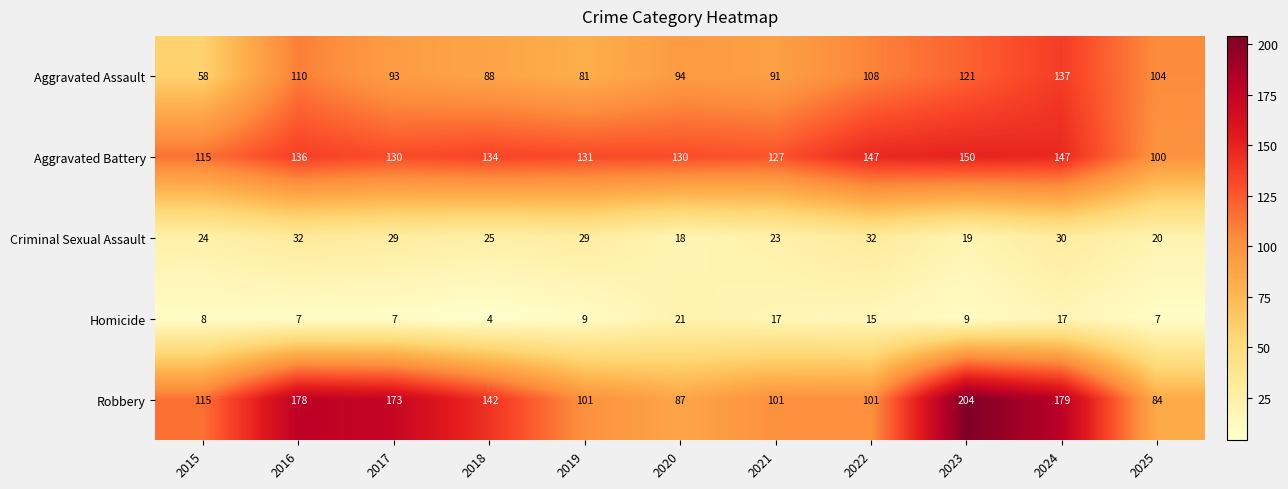

The value of Criminal Sexual Assault at 2021 is 14. True or false?

False